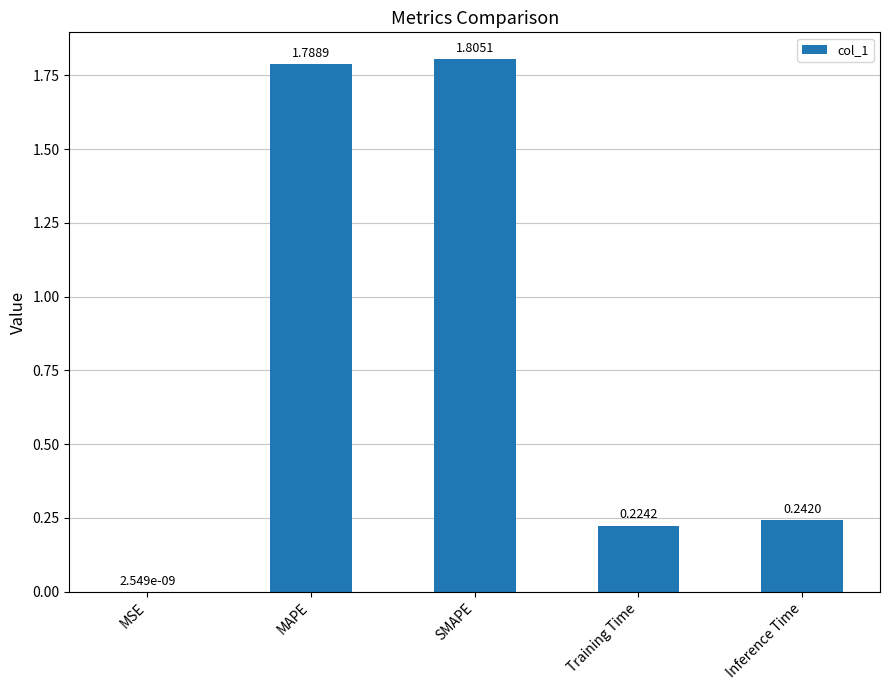

Which category has the highest value across all series?

SMAPE